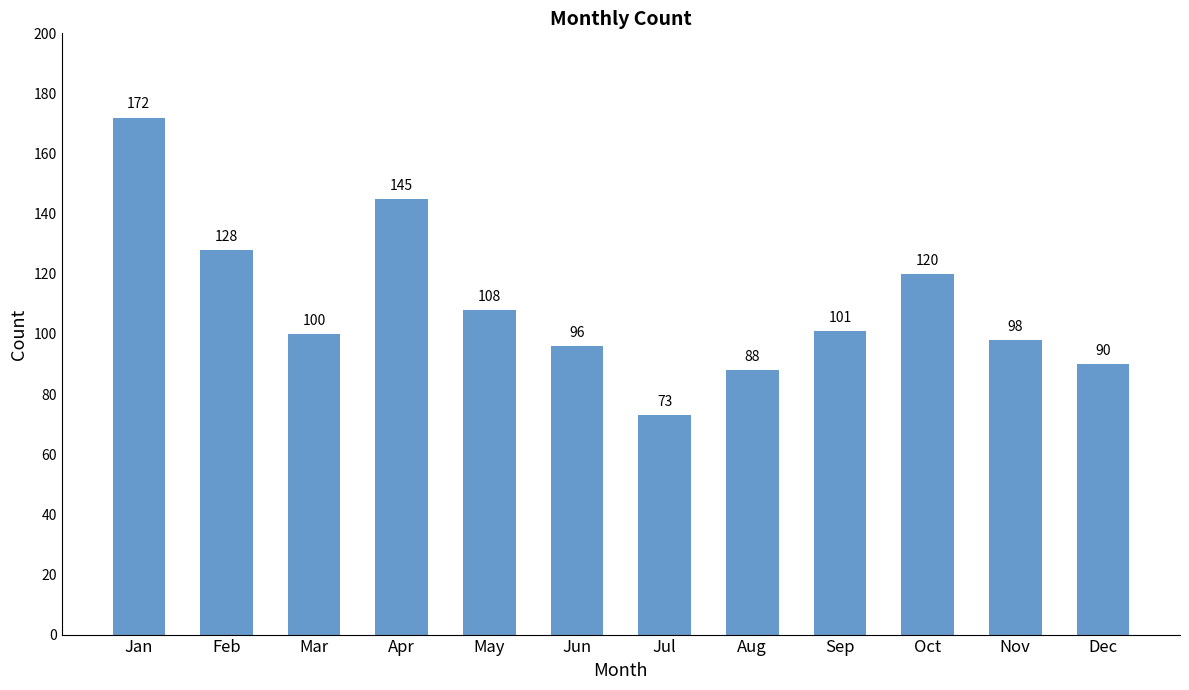

Approximately how many times larger is the value at Feb compared to Oct?

1.1